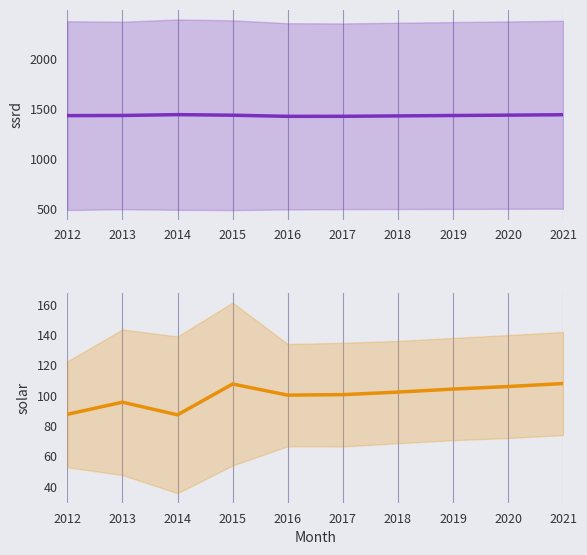

Count the number of categories in the chart.

10